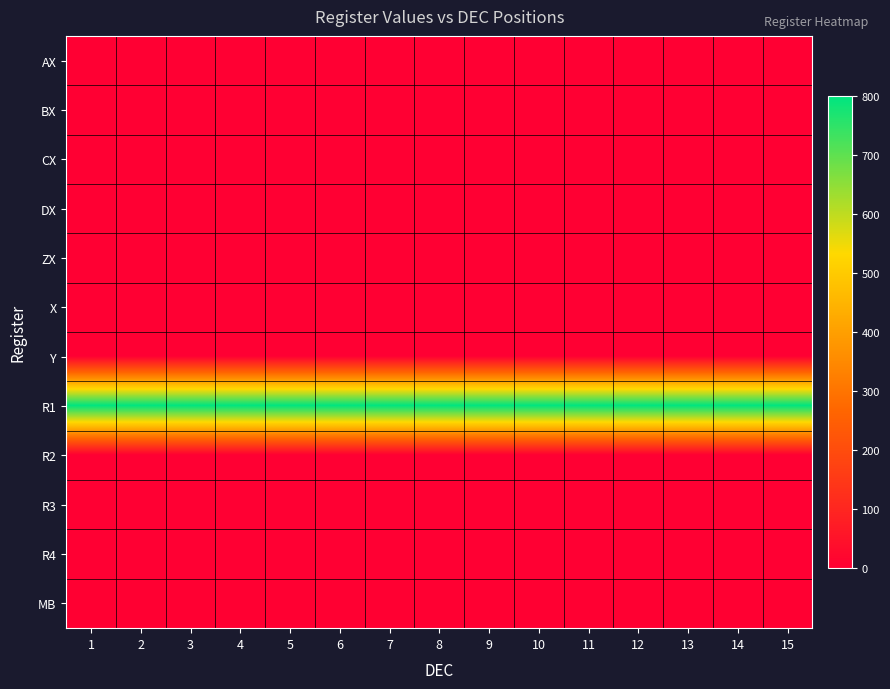

Reading left to right, extract all data points from this chart.

AX: 1=0	2=0	3=0	4=0	5=0	6=0	7=0	8=0	9=0	10=0	11=0	12=0	13=0	14=0	15=0
BX: 1=0	2=0	3=0	4=0	5=0	6=0	7=0	8=0	9=0	10=0	11=0	12=0	13=0	14=0	15=0
CX: 1=0	2=0	3=0	4=0	5=0	6=0	7=0	8=0	9=0	10=0	11=0	12=0	13=0	14=0	15=0
DX: 1=0	2=0	3=0	4=0	5=0	6=0	7=0	8=0	9=0	10=0	11=0	12=0	13=0	14=0	15=0
ZX: 1=0	2=0	3=0	4=0	5=0	6=0	7=0	8=0	9=0	10=0	11=0	12=0	13=0	14=0	15=0
X: 1=1	2=1	3=0	4=0	5=0	6=0	7=0	8=0	9=0	10=0	11=0	12=0	13=0	14=0	15=0
Y: 1=0	2=0	3=0	4=0	5=0	6=0	7=0	8=0	9=0	10=0	11=0	12=0	13=0	14=0	15=0
R1: 1=800	2=800	3=800	4=800	5=800	6=800	7=800	8=800	9=800	10=800	11=800	12=800	13=800	14=800	15=800
R2: 1=0	2=0	3=0	4=0	5=0	6=0	7=0	8=0	9=0	10=0	11=0	12=0	13=0	14=0	15=0
R3: 1=0	2=0	3=0	4=0	5=0	6=0	7=0	8=0	9=0	10=0	11=0	12=0	13=0	14=0	15=0
R4: 1=0	2=0	3=0	4=0	5=0	6=0	7=0	8=0	9=0	10=0	11=0	12=0	13=0	14=0	15=0
MB: 1=3	2=3	3=3	4=3	5=3	6=3	7=3	8=3	9=3	10=3	11=3	12=3	13=3	14=3	15=3